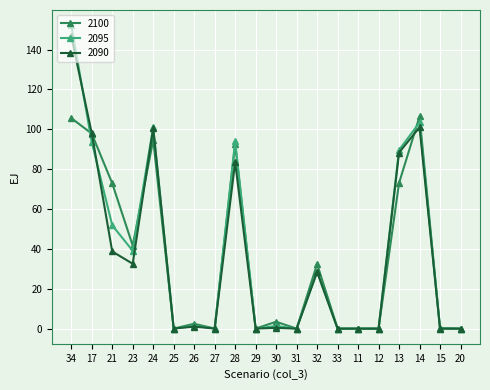

What is the difference between the highest and lowest values at 13?

16.6